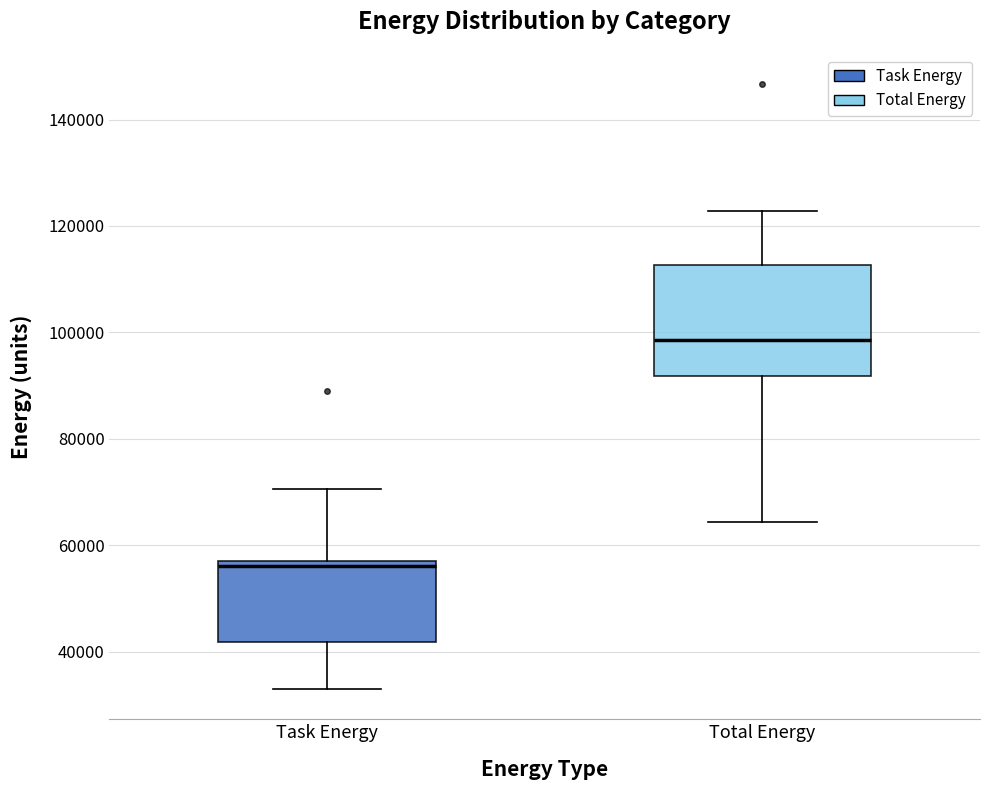

Reading left to right, read every box against the y-axis: the position of its median line, the range the box covers, and the ends of its whiskers. The values are not printed on the chart, so give them approximately, as read against the axis.

Task Energy: median 56000, box 42000 to 58000, whiskers 32000 to 70000
Total Energy: median 98000, box 92000 to 112000, whiskers 64000 to 122000